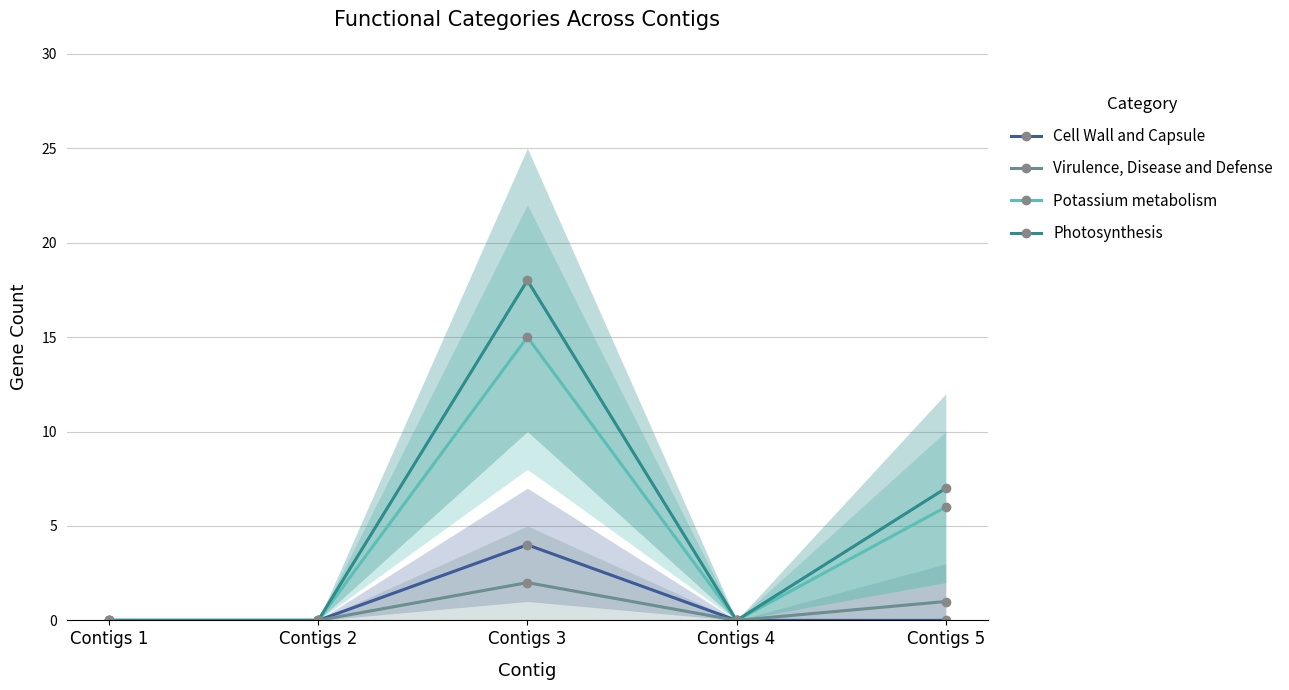

At which category is the sum across all series the highest?

Contigs 3